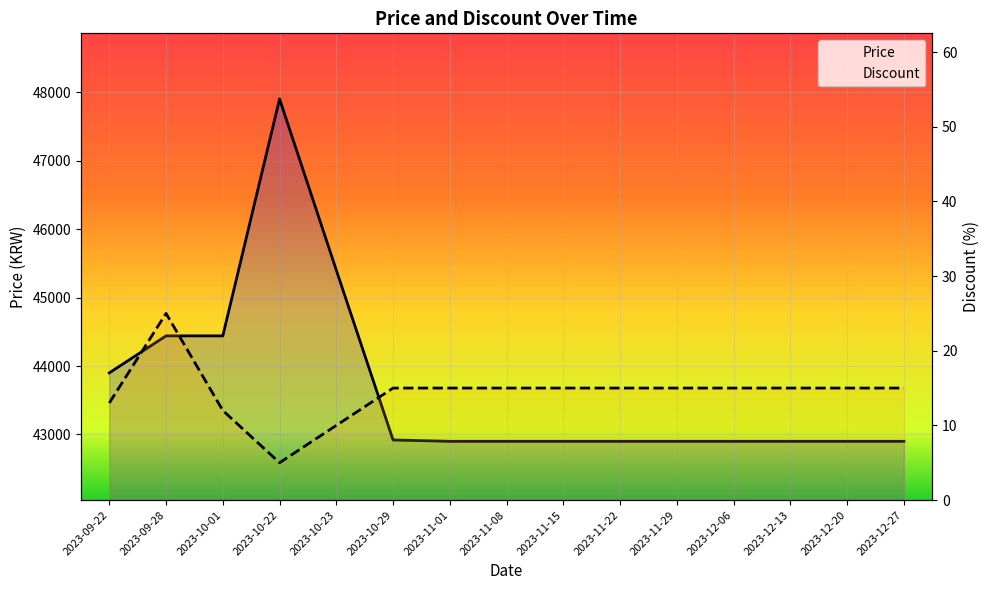

Which series changed the most between 2023-10-23 and 2023-12-27?

Price